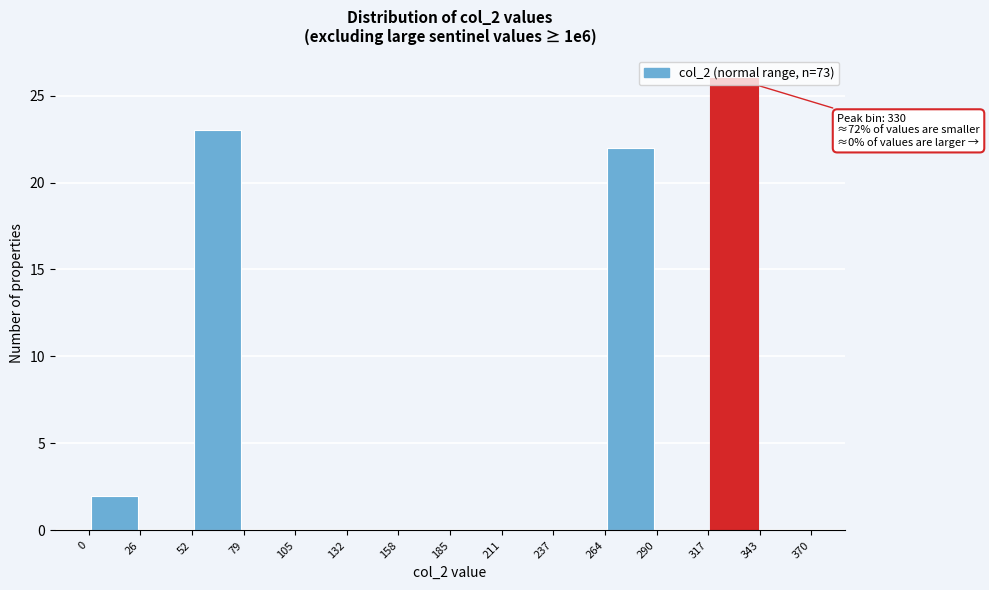

Which range on the x-axis has the tallest bar?

317 to 343